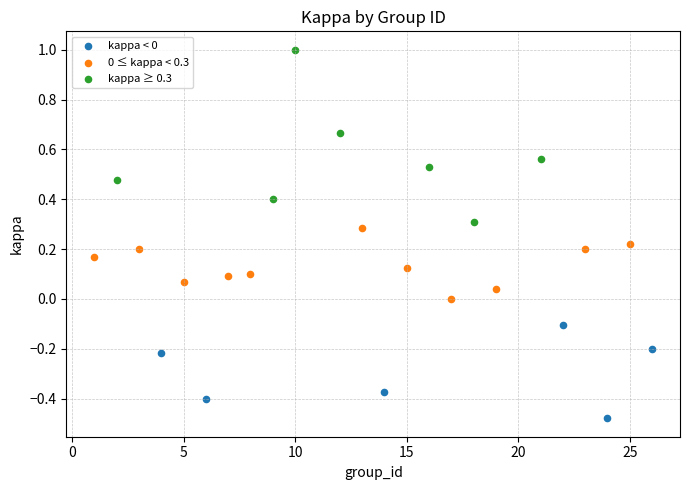

Which series reaches the maximum Y coordinate?

kappa ≥ 0.3